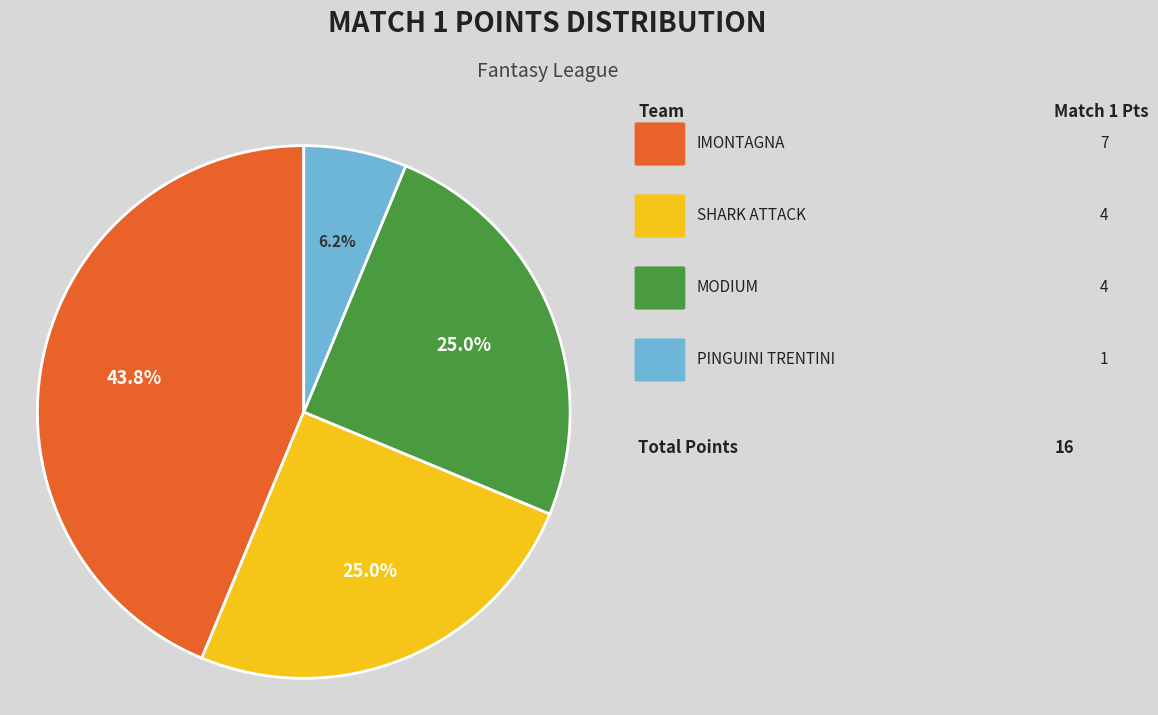

Is there a majority slice in this chart?

No